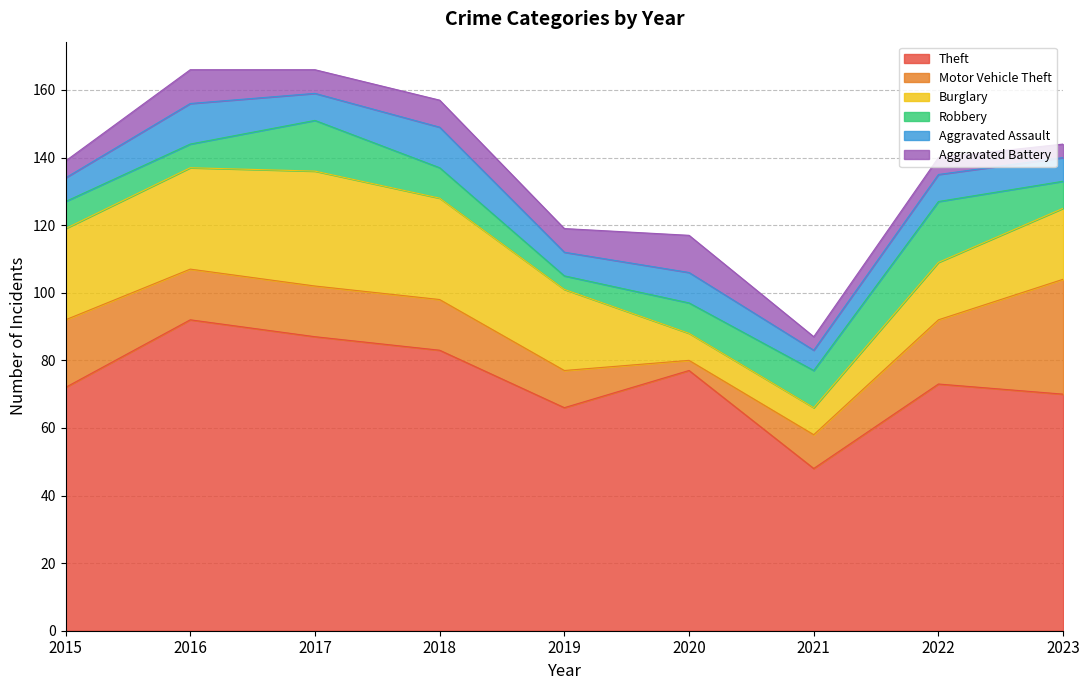

How many lines are shown in the chart?

6